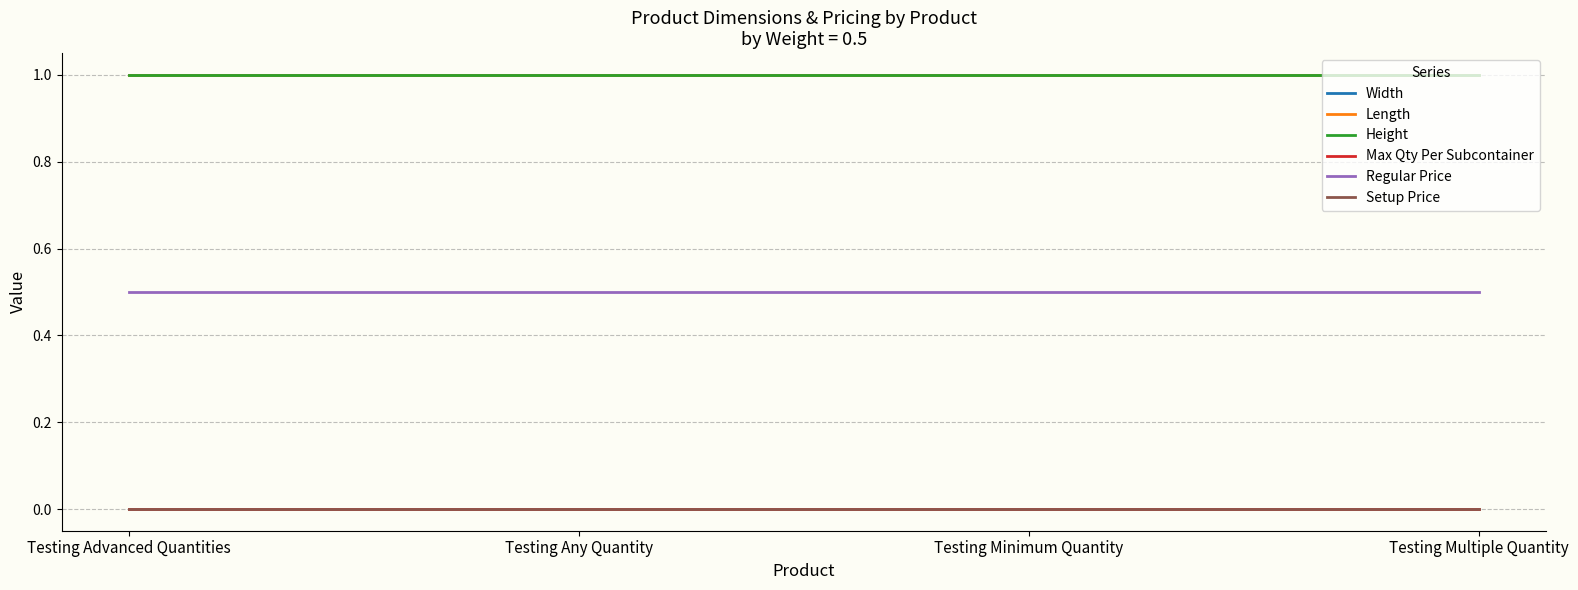

At which category is the sum across all series the highest?

Testing Advanced Quantities